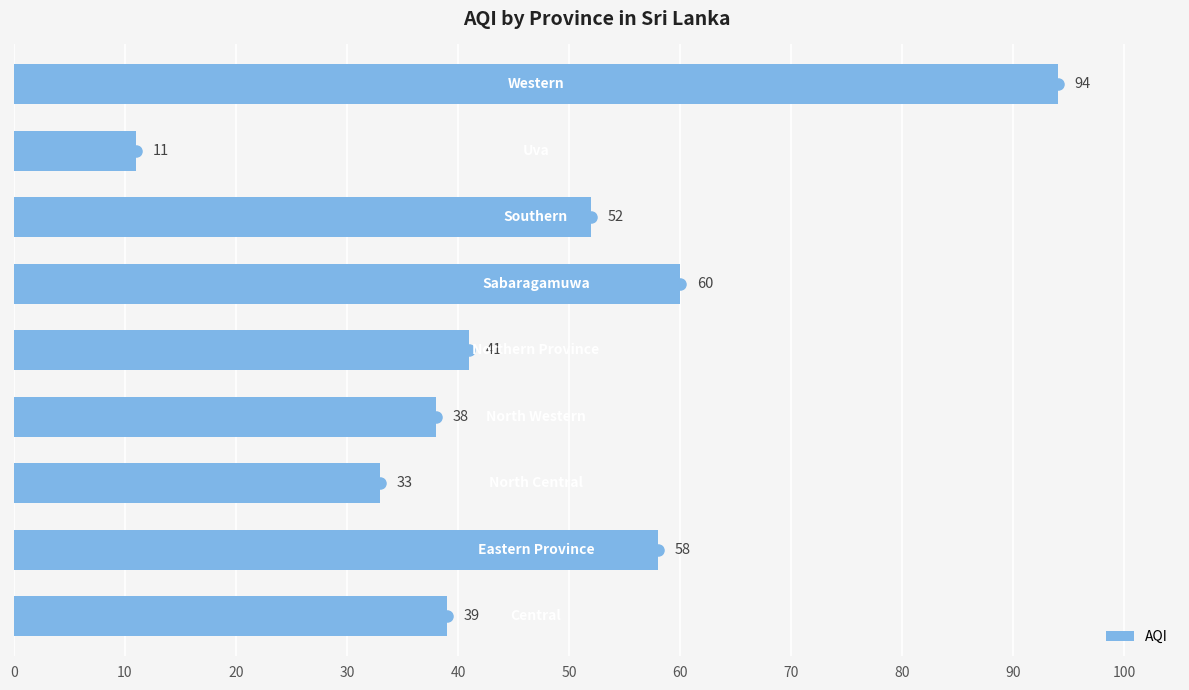

How many bars are there in total?

9